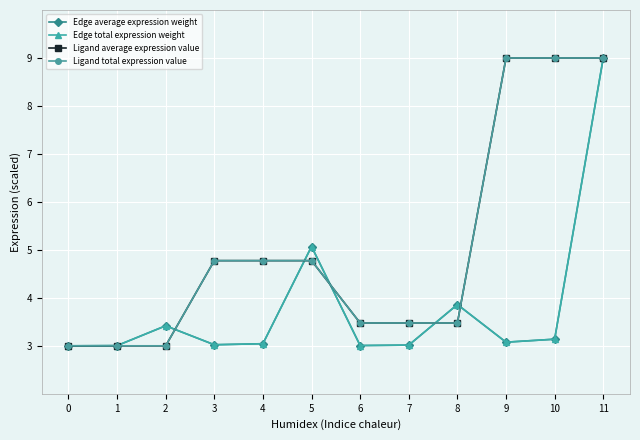

What is the difference between the maximum and minimum values in the Ligand average expression value series?

6.0